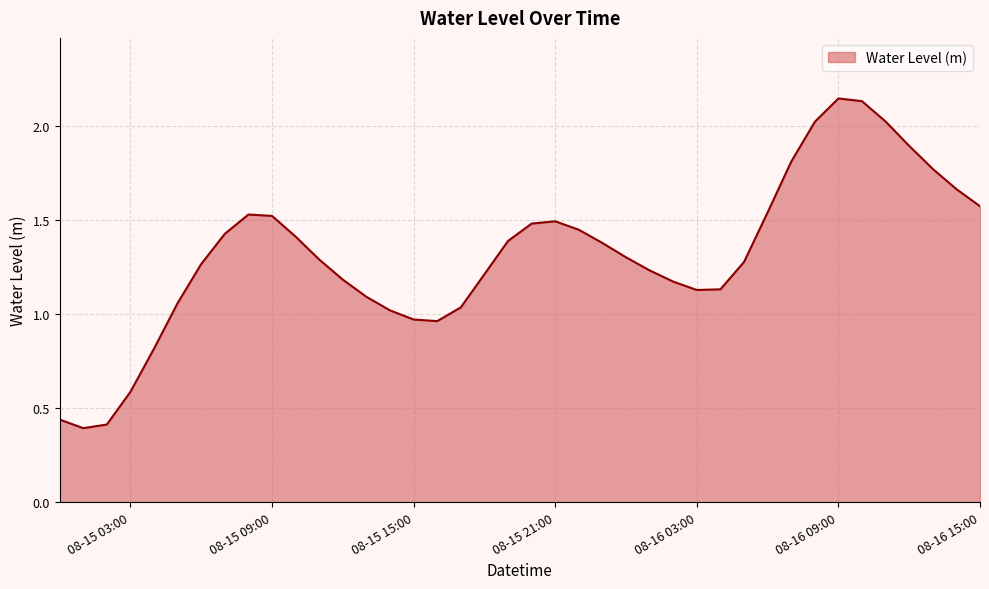

Reading right to left, extract all data points from this chart.

1.6	1.7	1.8	1.9	2.0	2.1	2.1	2.0	1.8	1.5	1.3	1.1	1.1	1.2	1.2	1.3	1.4	1.4	1.5	1.5	1.4	1.2	1.0	1.0	1.0	1.0	1.1	1.2	1.3	1.4	1.5	1.5	1.4	1.3	1.1	0.8	0.6	0.4	0.4	0.4